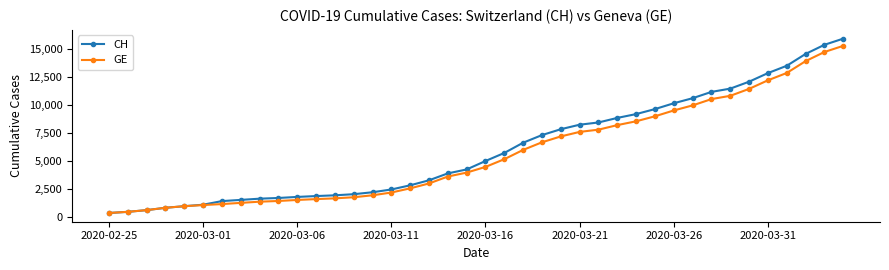

What is the value of the GE point at the 4th from the left?

840